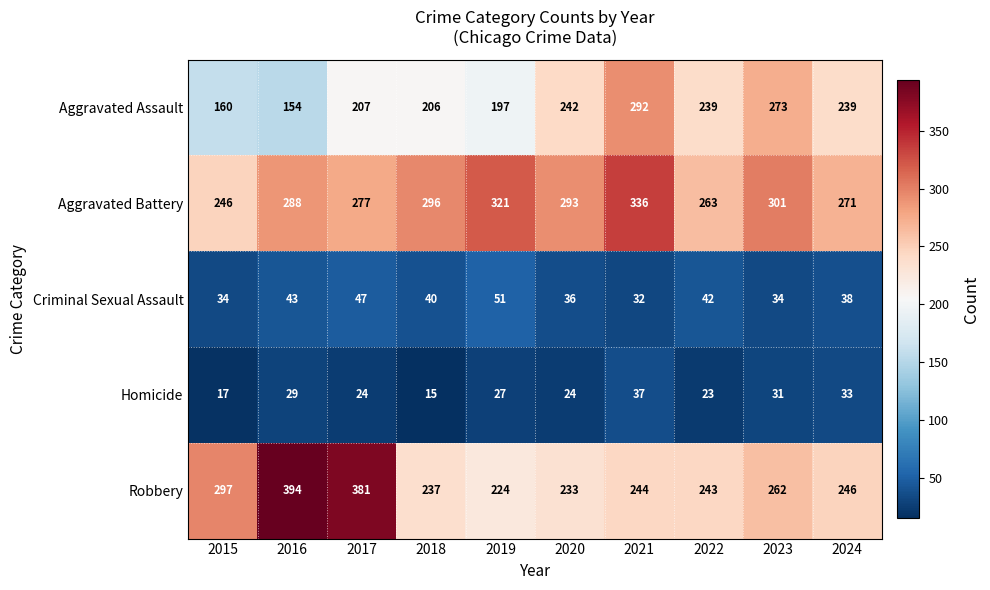

At how many categories does at least one series exceed 277?

8